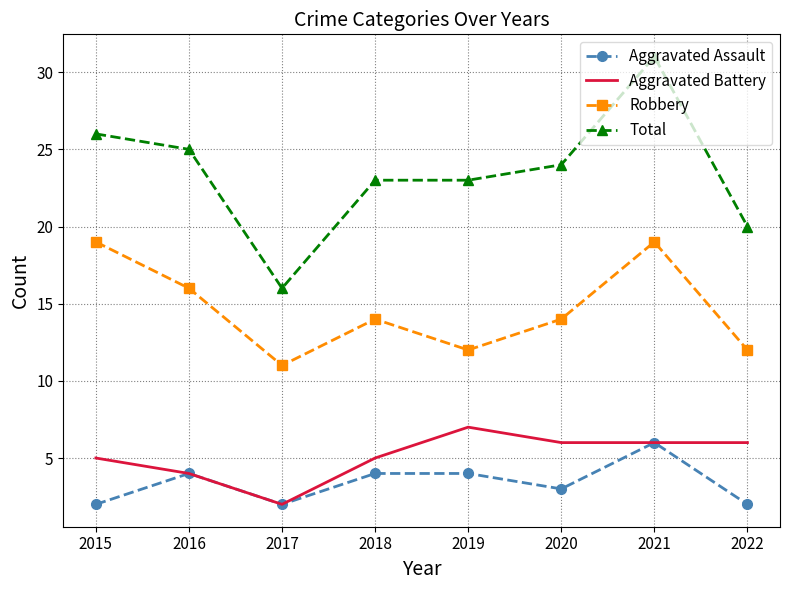

Reading left to right, extract all data points from this chart.

Aggravated Assault: 2015=2	2016=4	2017=2	2018=4	2019=4	2020=3	2021=6	2022=2
Aggravated Battery: 2015=5	2016=4	2017=2	2018=5	2019=7	2020=6	2021=6	2022=6
Robbery: 2015=19	2016=16	2017=11	2018=14	2019=12	2020=14	2021=19	2022=12
Total: 2015=26	2016=25	2017=16	2018=23	2019=23	2020=24	2021=31	2022=20